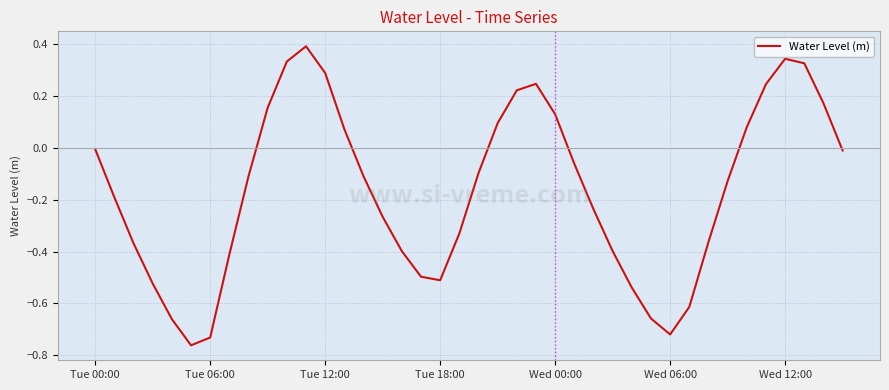

What is the difference between the maximum and minimum values?

1.2